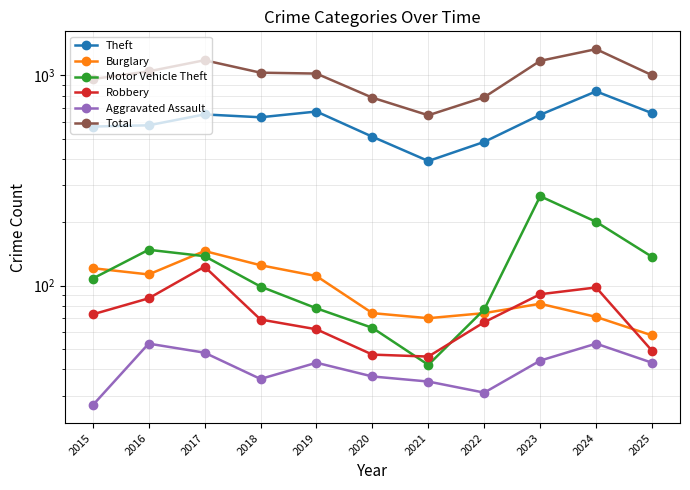

Reading left to right, list all the values displayed in this chart.

Theft: 2015=570	2016=578	2017=651	2018=631	2019=672	2020=510	2021=391	2022=482	2023=648	2024=838	2025=660
Burglary: 2015=121	2016=113	2017=146	2018=125	2019=111	2020=74	2021=70	2022=74	2023=82	2024=71	2025=58
Motor Vehicle Theft: 2015=108	2016=148	2017=138	2018=99	2019=78	2020=63	2021=42	2022=77	2023=266	2024=201	2025=137
Robbery: 2015=73	2016=87	2017=123	2018=69	2019=62	2020=47	2021=46	2022=67	2023=91	2024=98	2025=49
Aggravated Assault: 2015=27	2016=53	2017=48	2018=36	2019=43	2020=37	2021=35	2022=31	2023=44	2024=53	2025=43
Total: 2015=959	2016=1043	2017=1178	2018=1028	2019=1018	2020=782	2021=645	2022=786	2023=1170	2024=1330	2025=1000